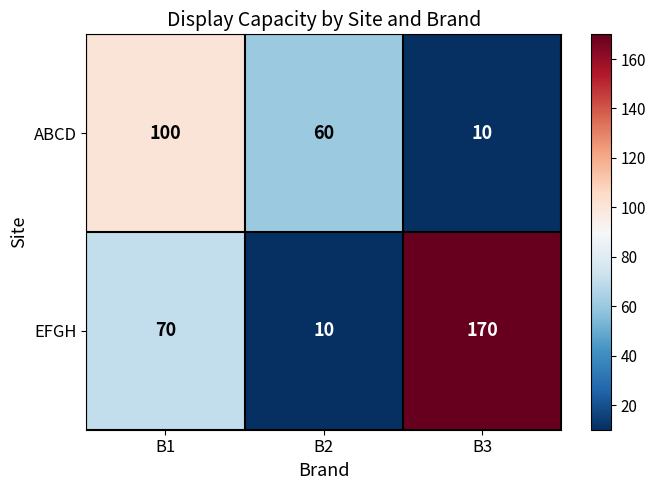

What is the difference between the maximum and second lowest values in the ABCD series?

40